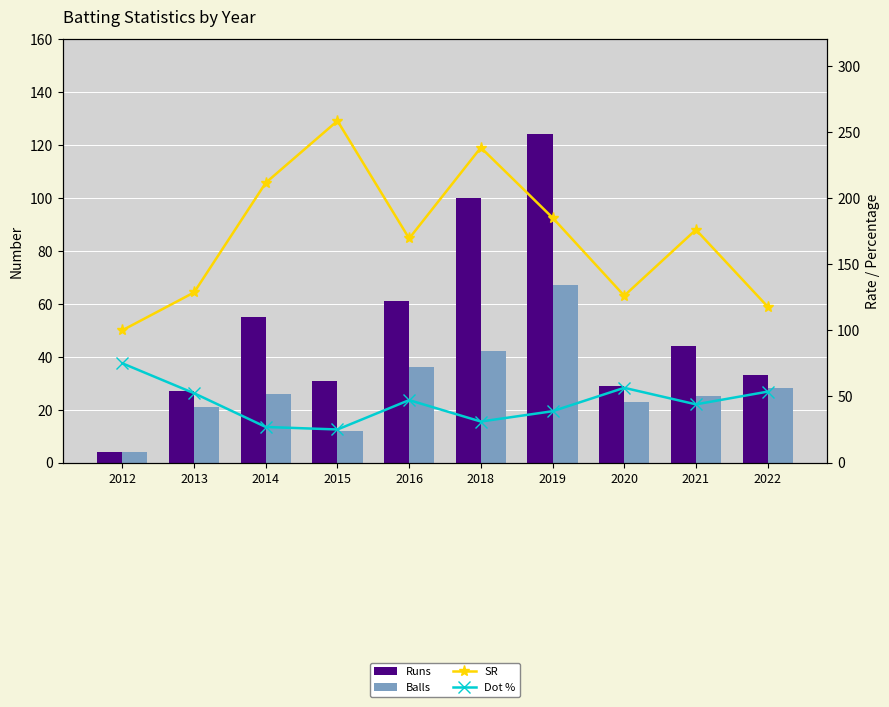

How many groups of bars are there?

10